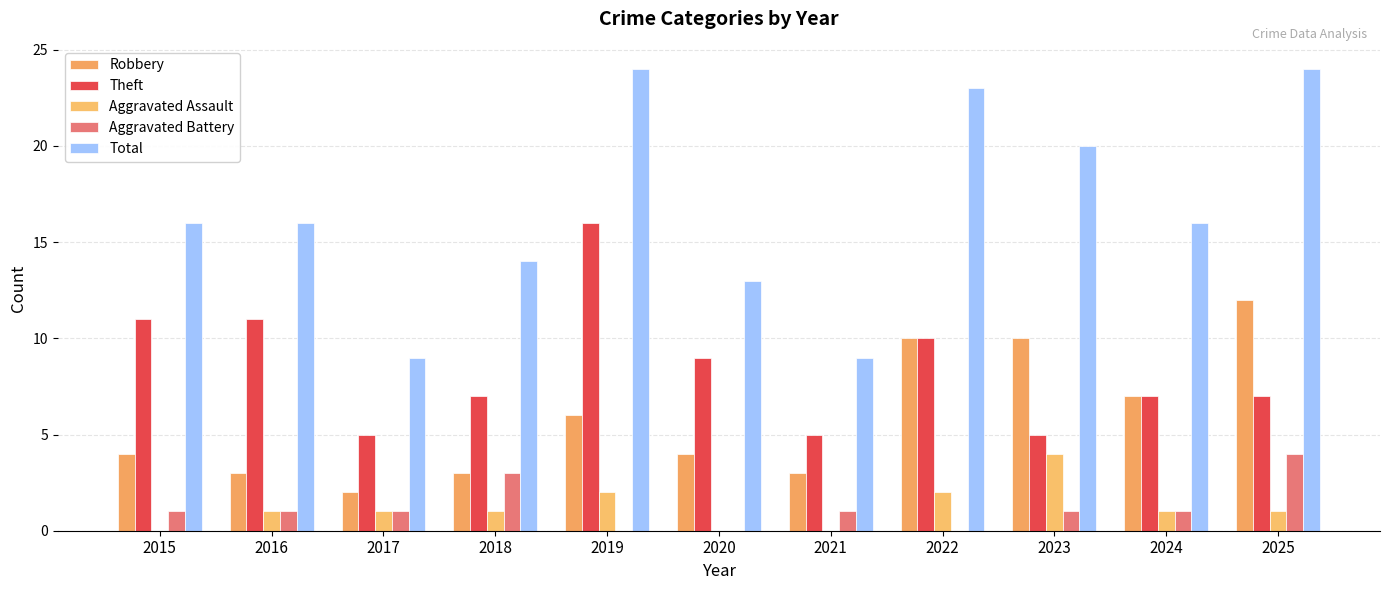

What is the sum of the Robbery values at 2015 and 2024?

11